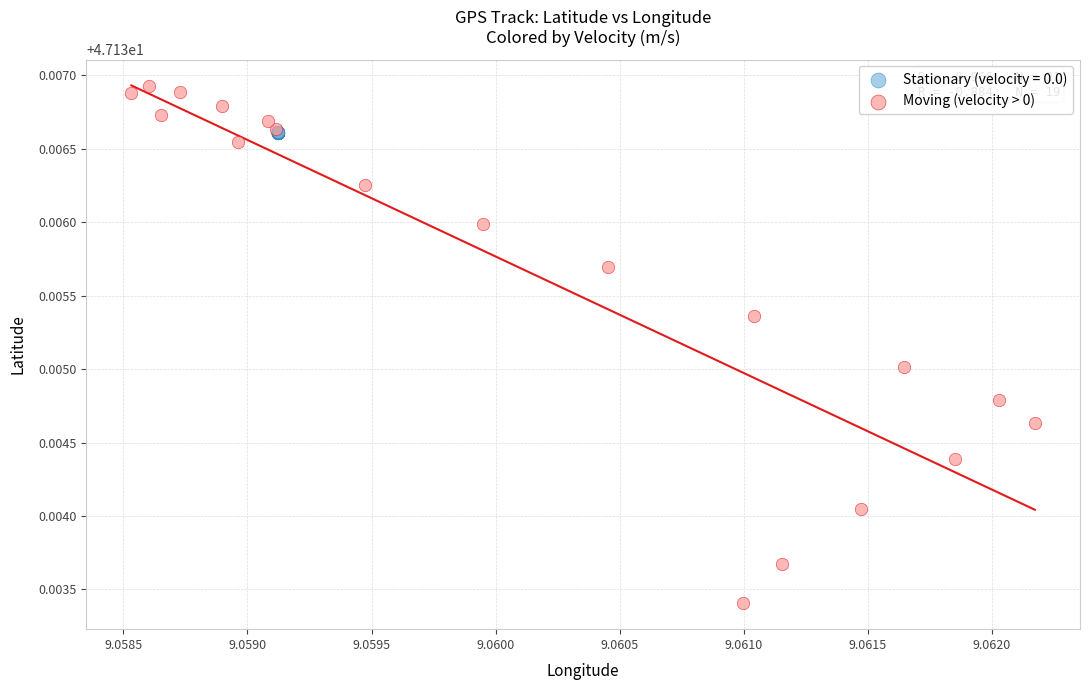

Which series has the largest Y range (max minus min)?

Moving (velocity > 0)